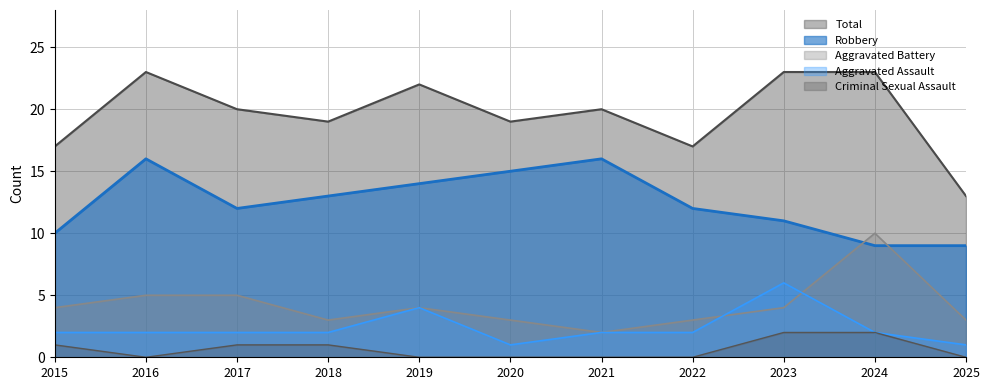

At which label does Total first exceed 20?

2016